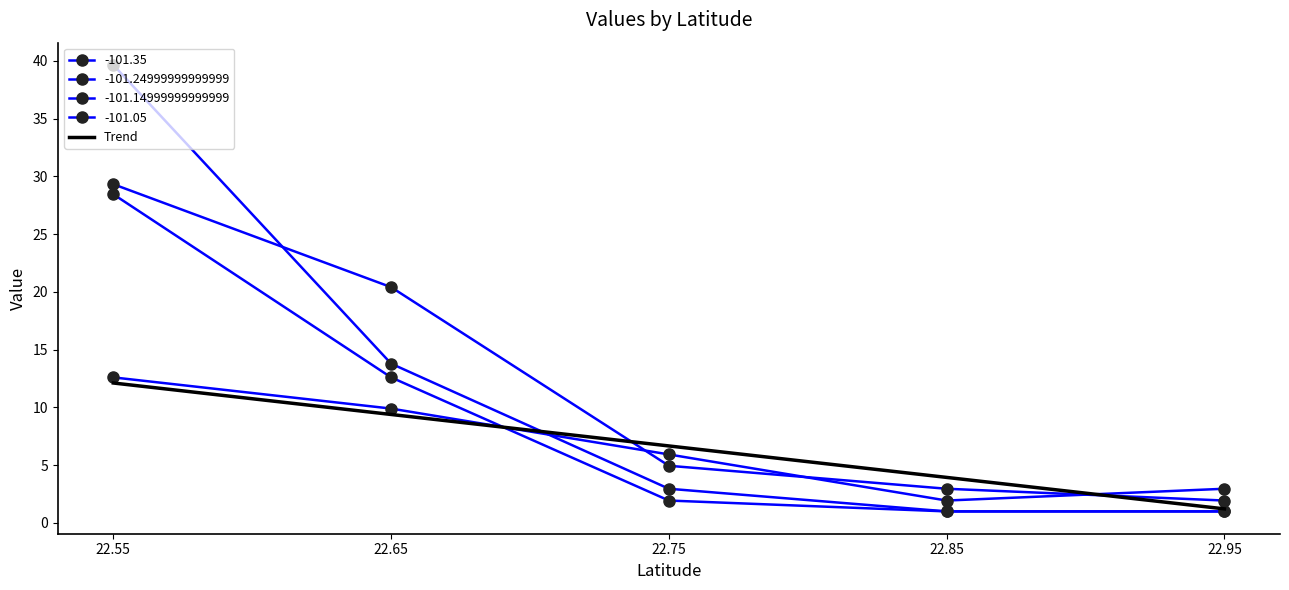

What value does the -101.14999999999999 series have at 22.65?

12.6